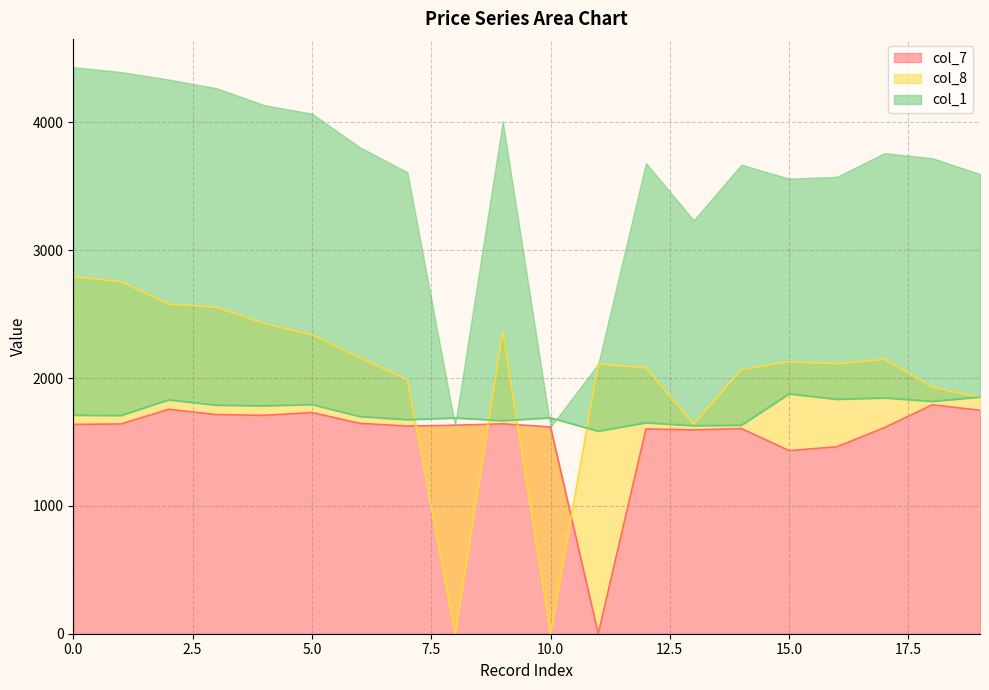

How many positive values does the col_8 series have?

18